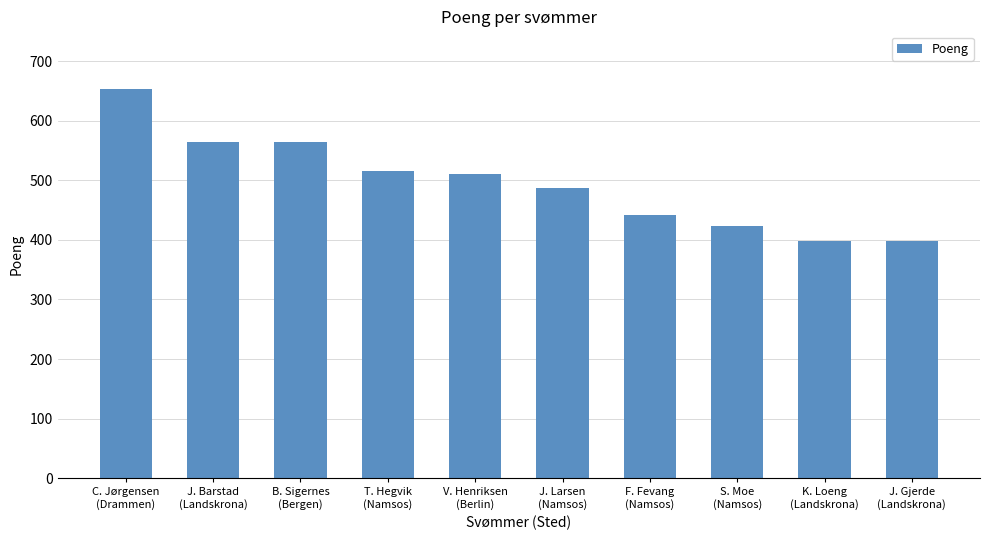

What is the average value?

496